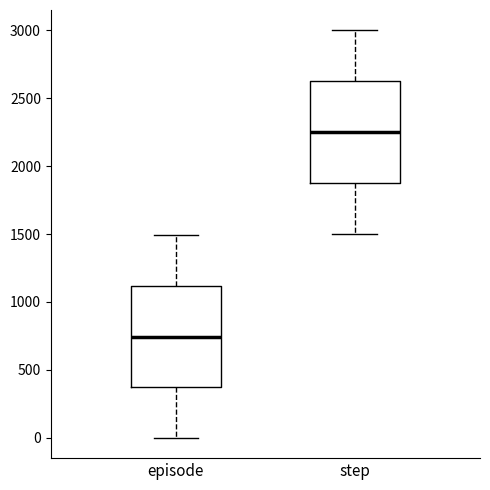

Where does the median line of the box for step sit on the y-axis? The values are not printed on the chart, so give them approximately, as read against the axis.

2250